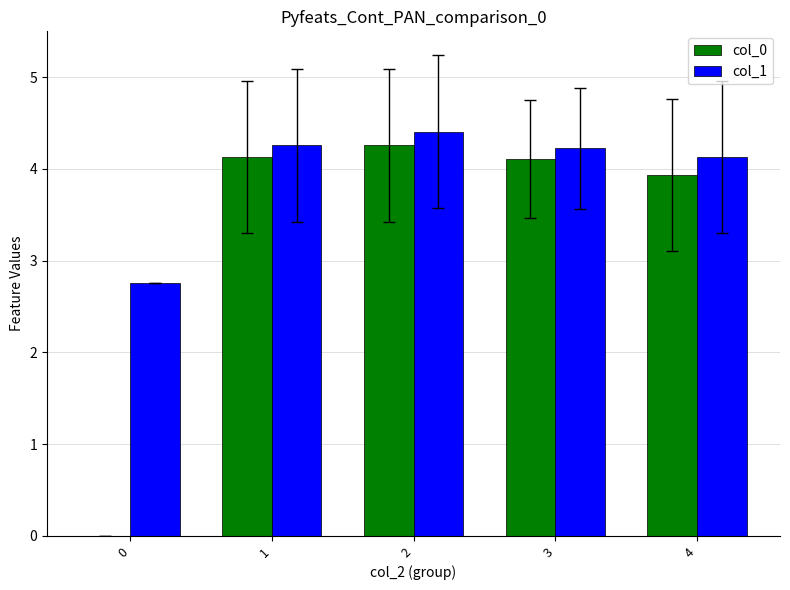

At which label does col_0 first exceed 4?

1